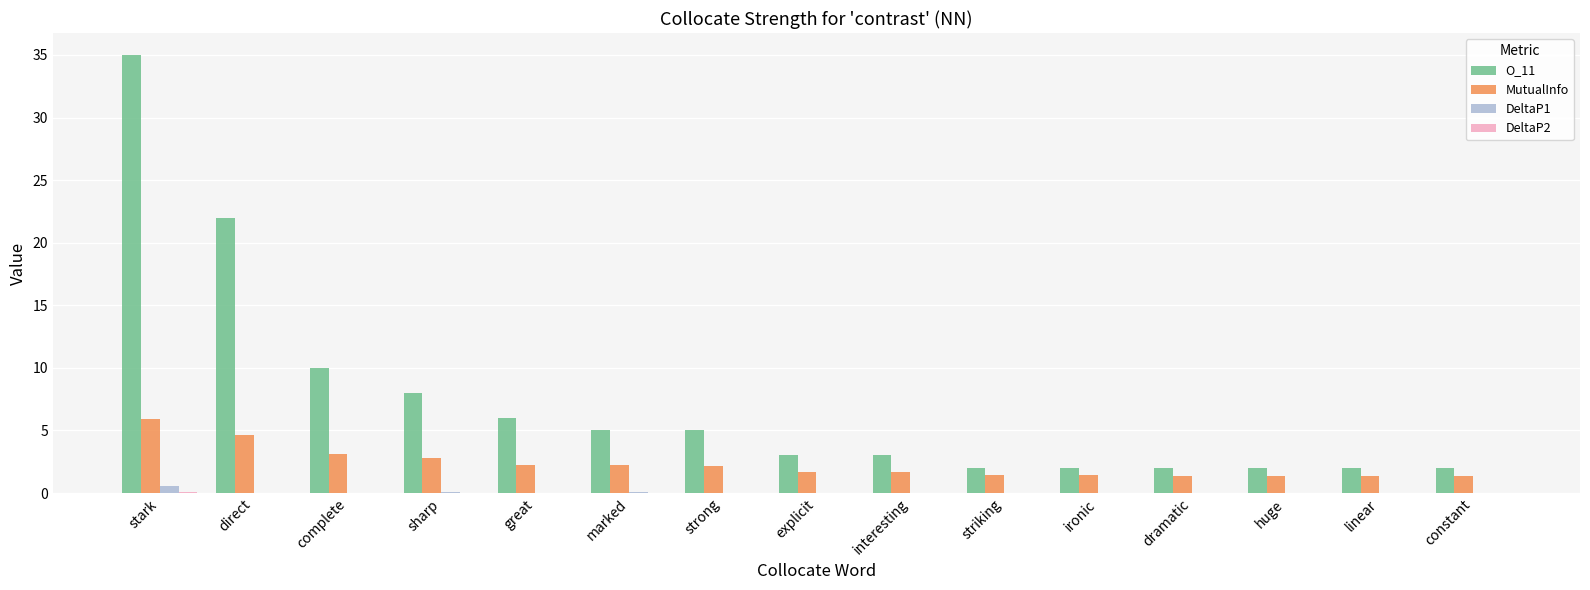

What is the highest value of the O_11 series?

35.0